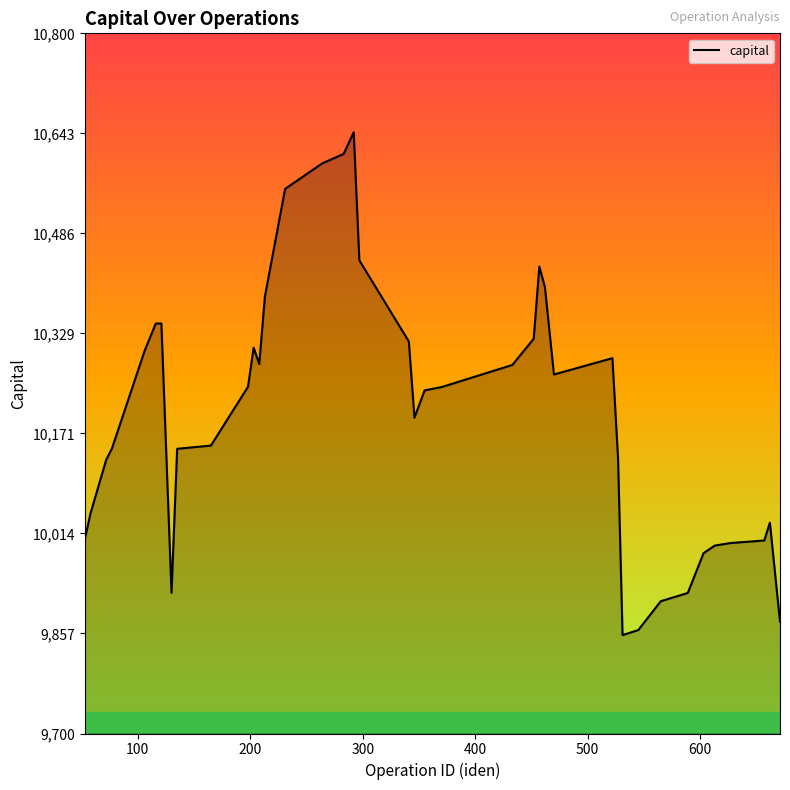

What is the difference between the maximum and minimum values?

789.9